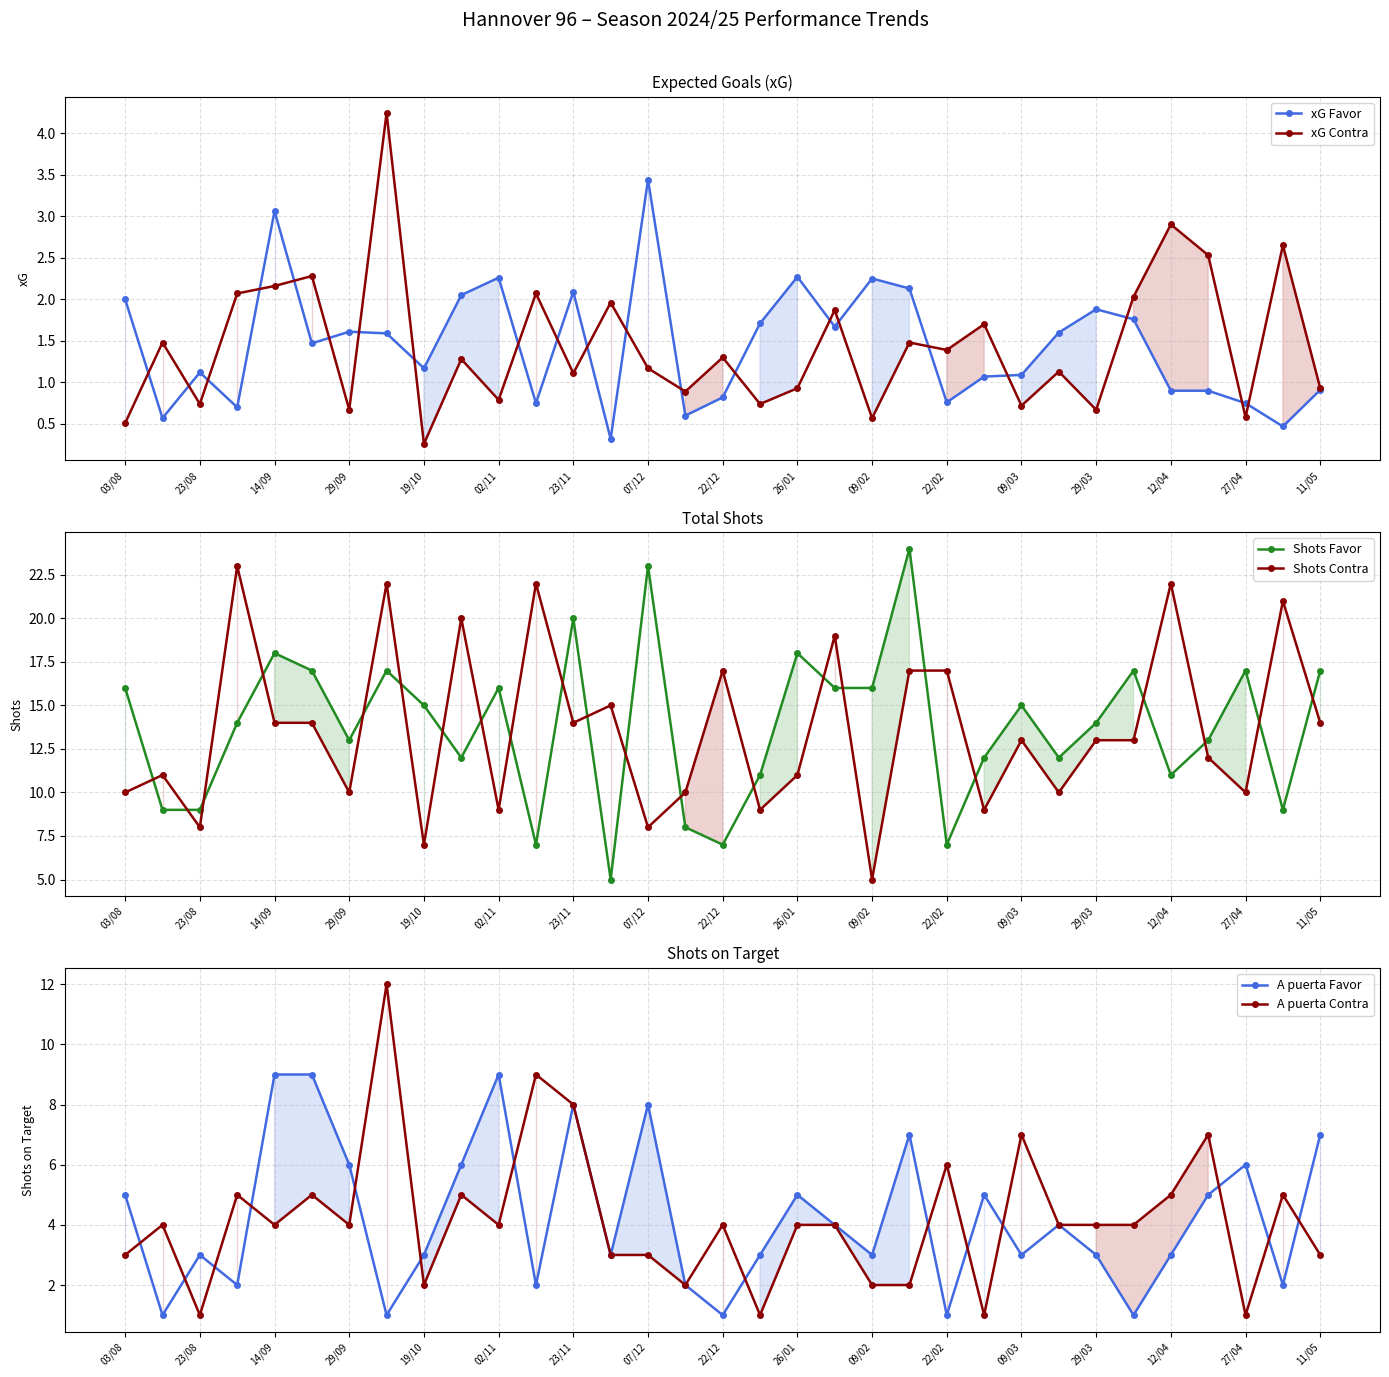

What is the minimum value for Shots Contra?

5